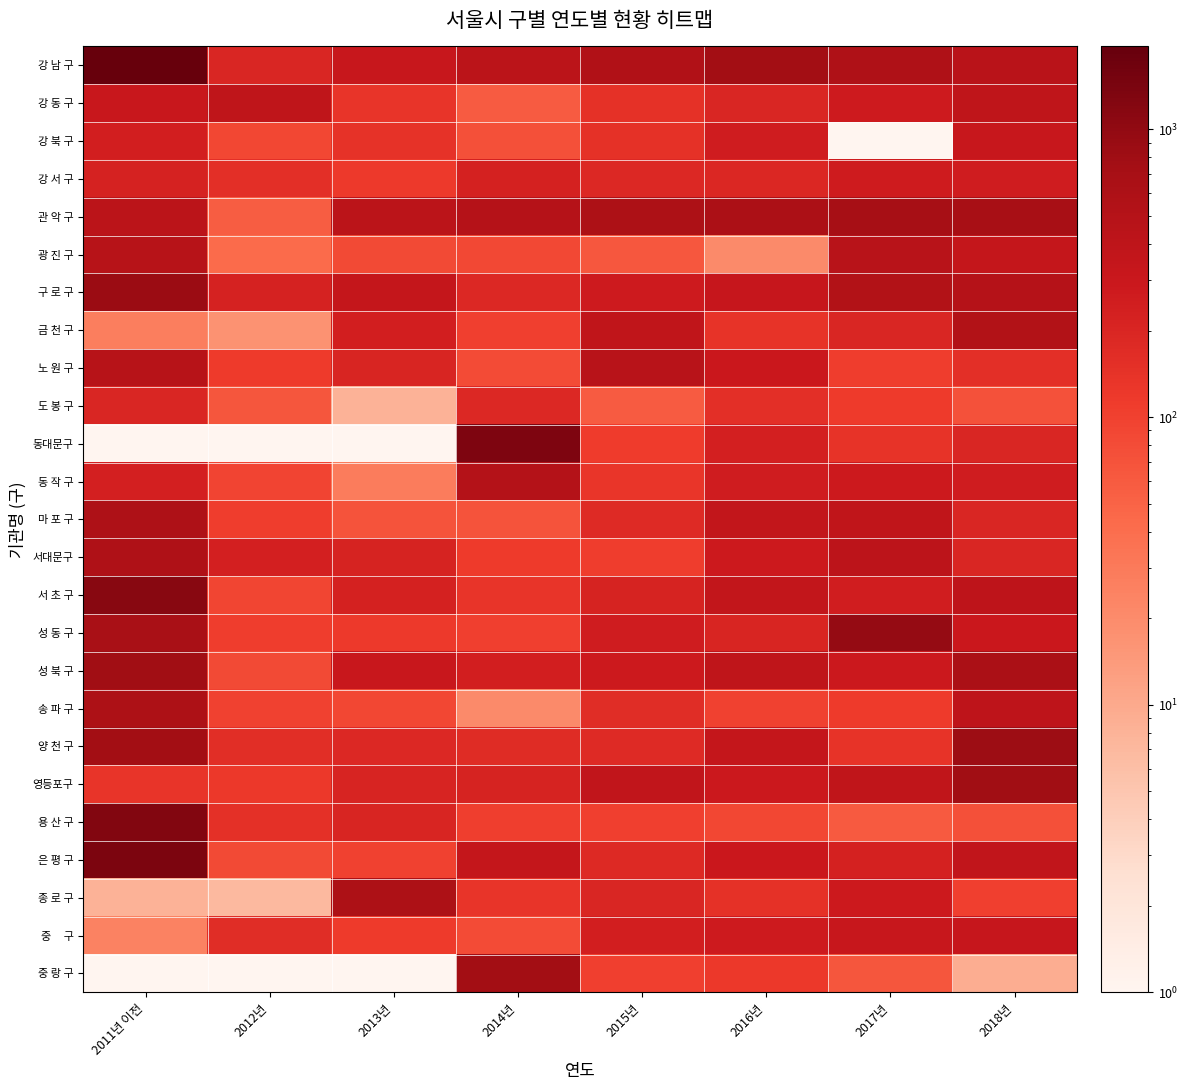

What is the difference between the highest and lowest values at 2011년 이전?

1943